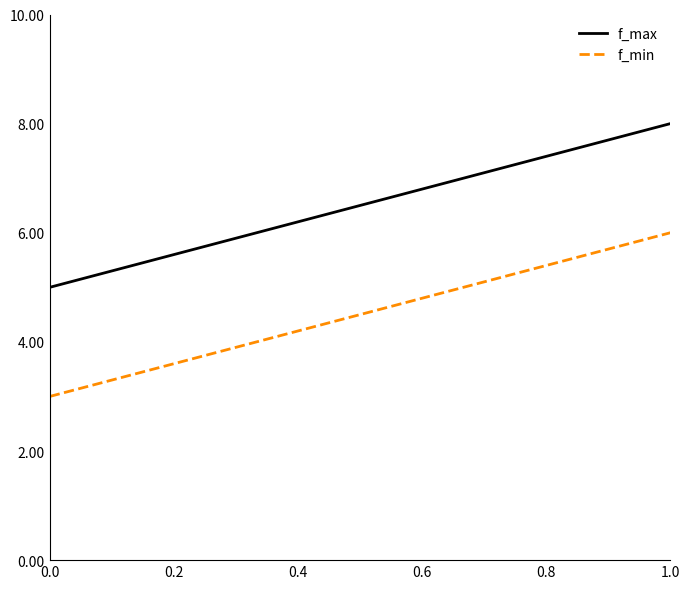

Which series has the largest range (max minus min)?

f_max